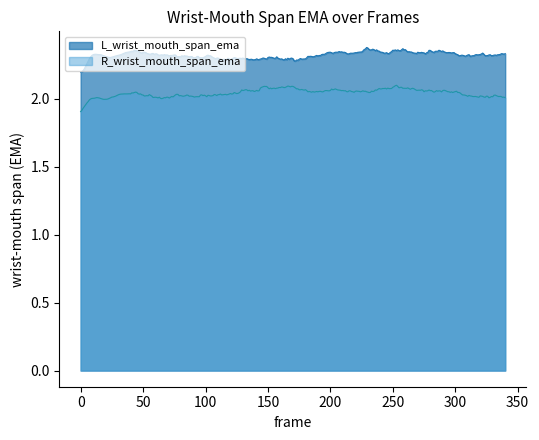

Between 3 and 0, which is larger?

3